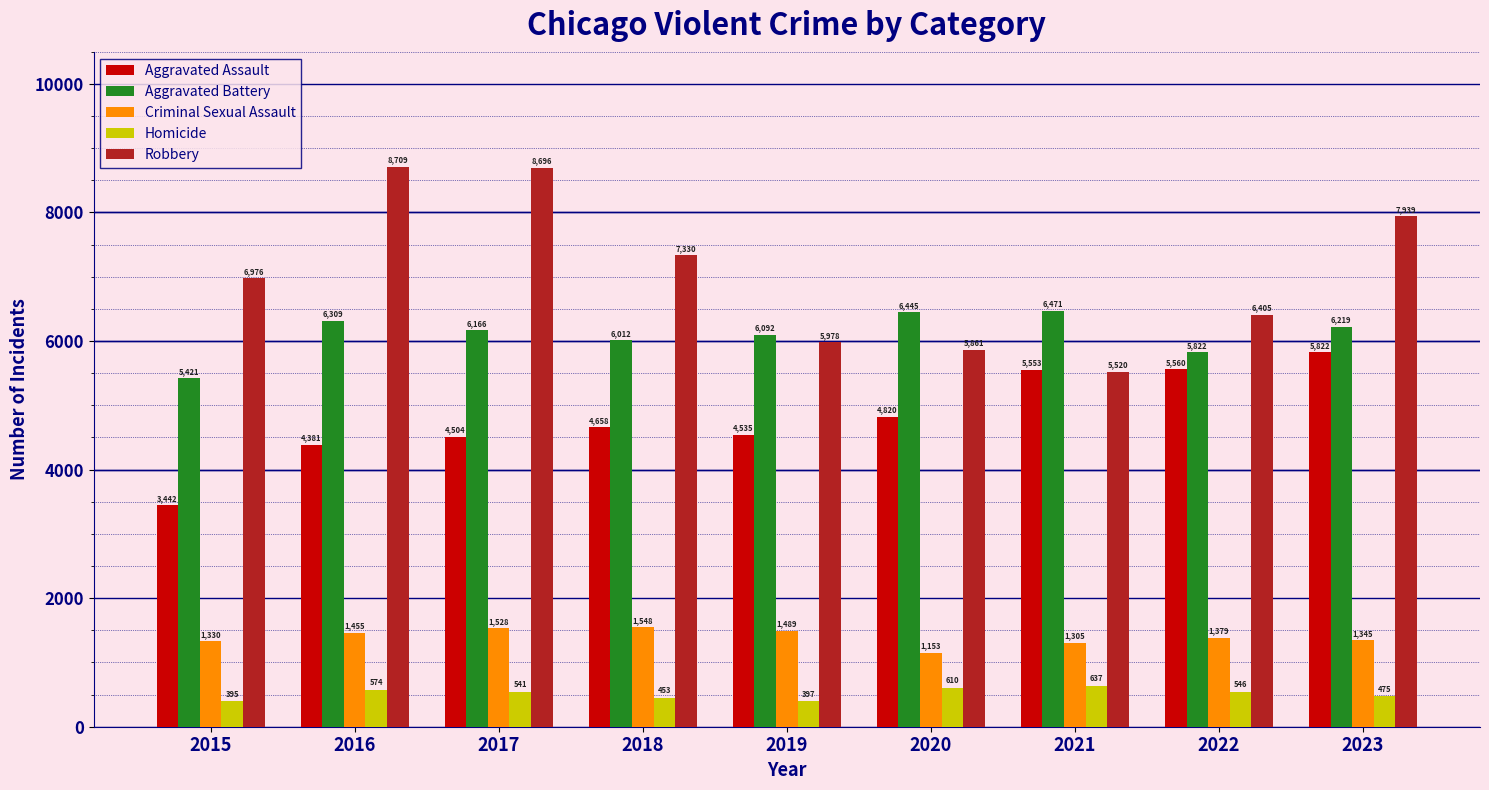

Rank the series by their maximum value, from lowest to highest.

Homicide, Criminal Sexual Assault, Aggravated Assault, Aggravated Battery, Robbery